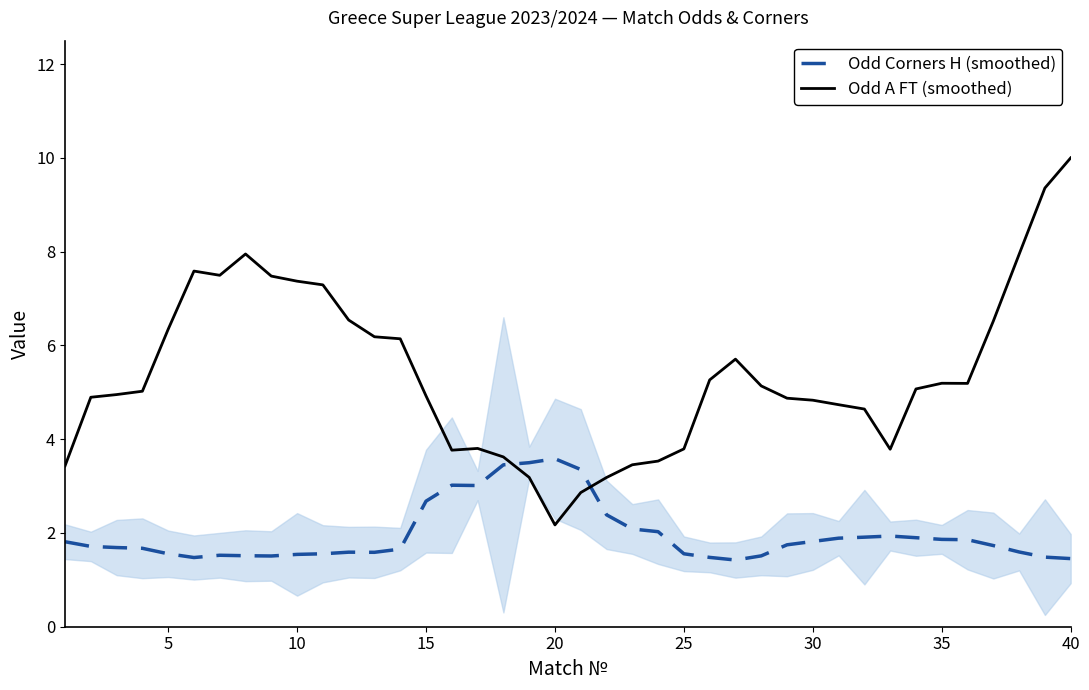

True or false: Odd Corners H (smoothed) has a value of 6.1 at 20.

False